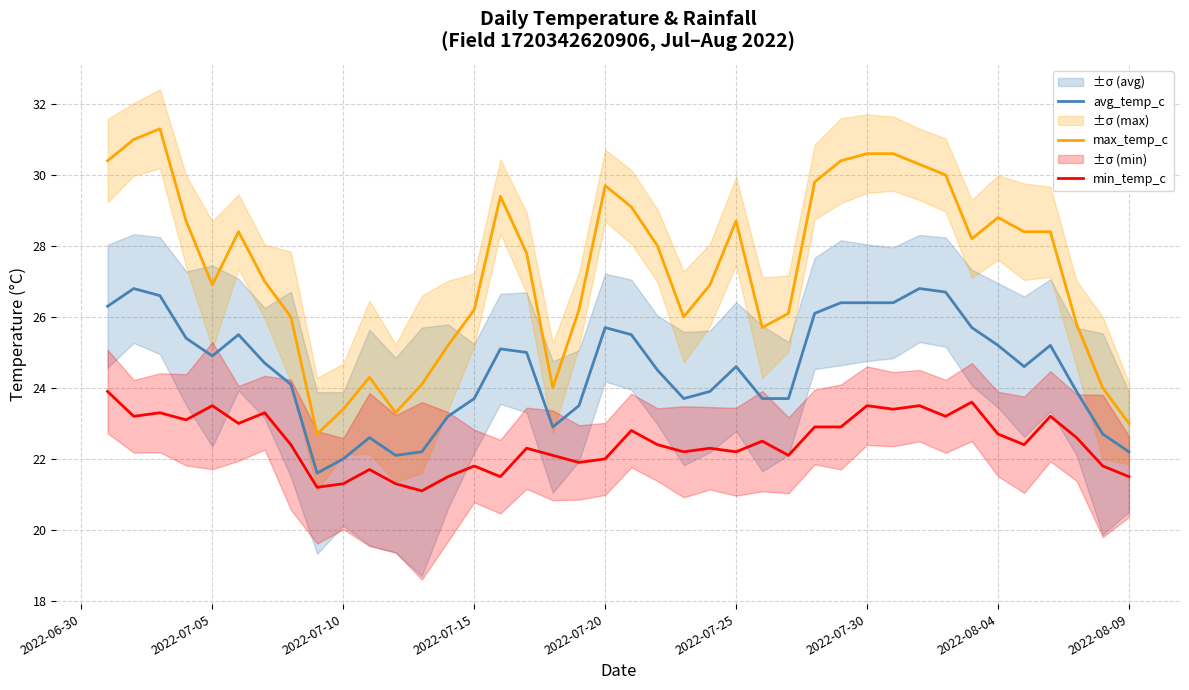

The value of min_temp_c at 2022-07-20 is 32.3. True or false?

False